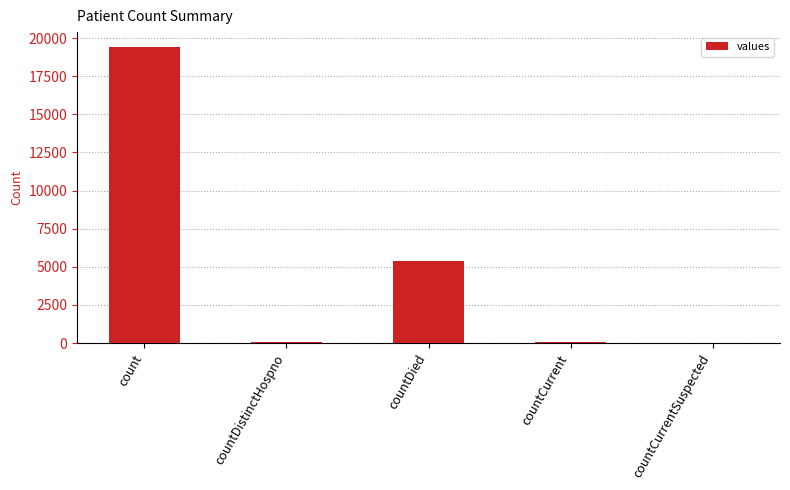

Are the bars horizontal?

No